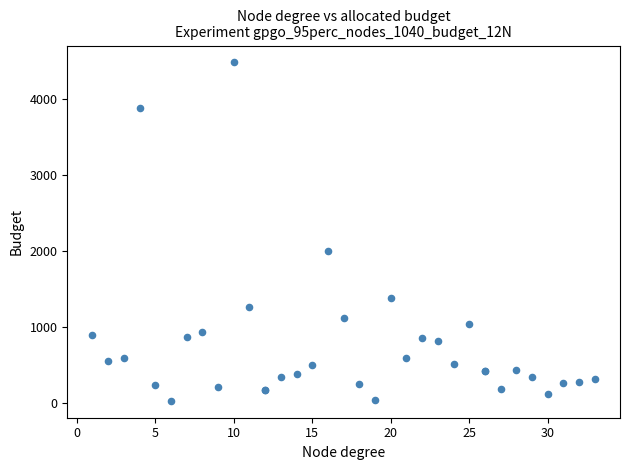

What Y value in the scatter plot is closest to 2251?

1995.2